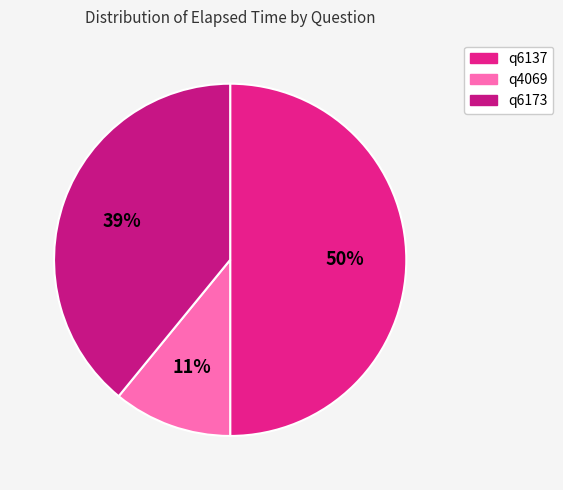

How many slices are in this pie chart?

3